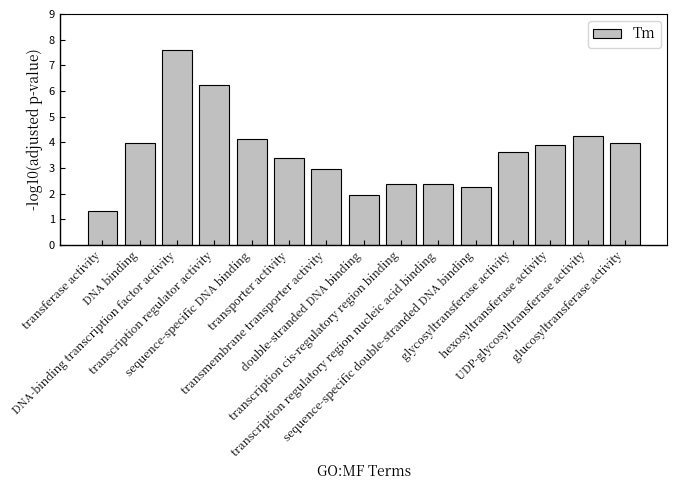

What is the average value?

3.6